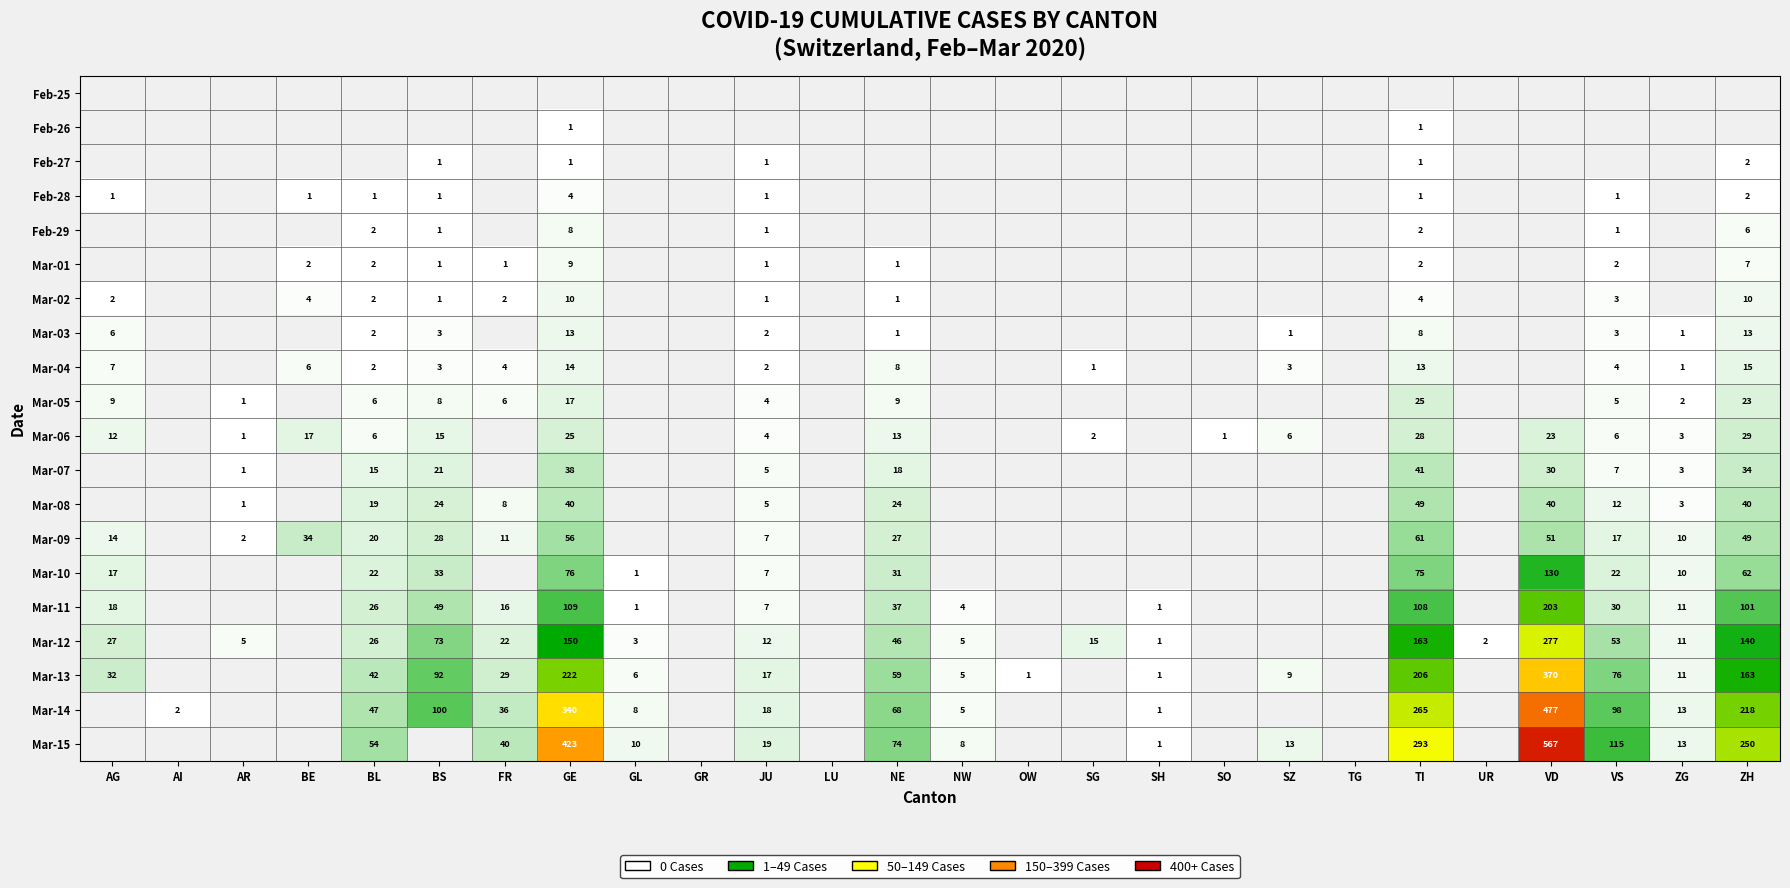

True or false: Mar-07 has a value of 1 at JU.

False